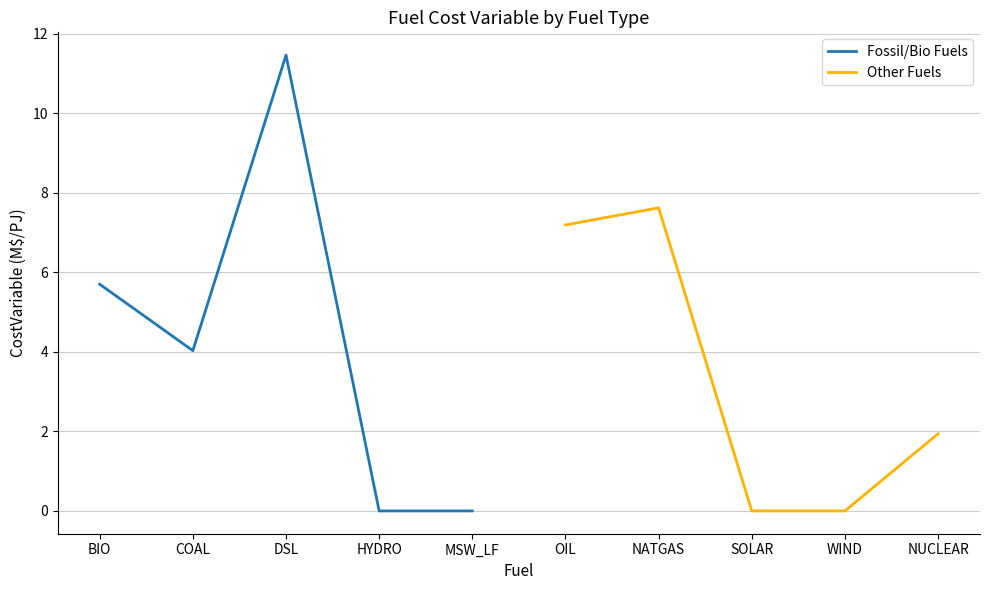

At which label is Fossil/Bio Fuels closest to 5?

BIO